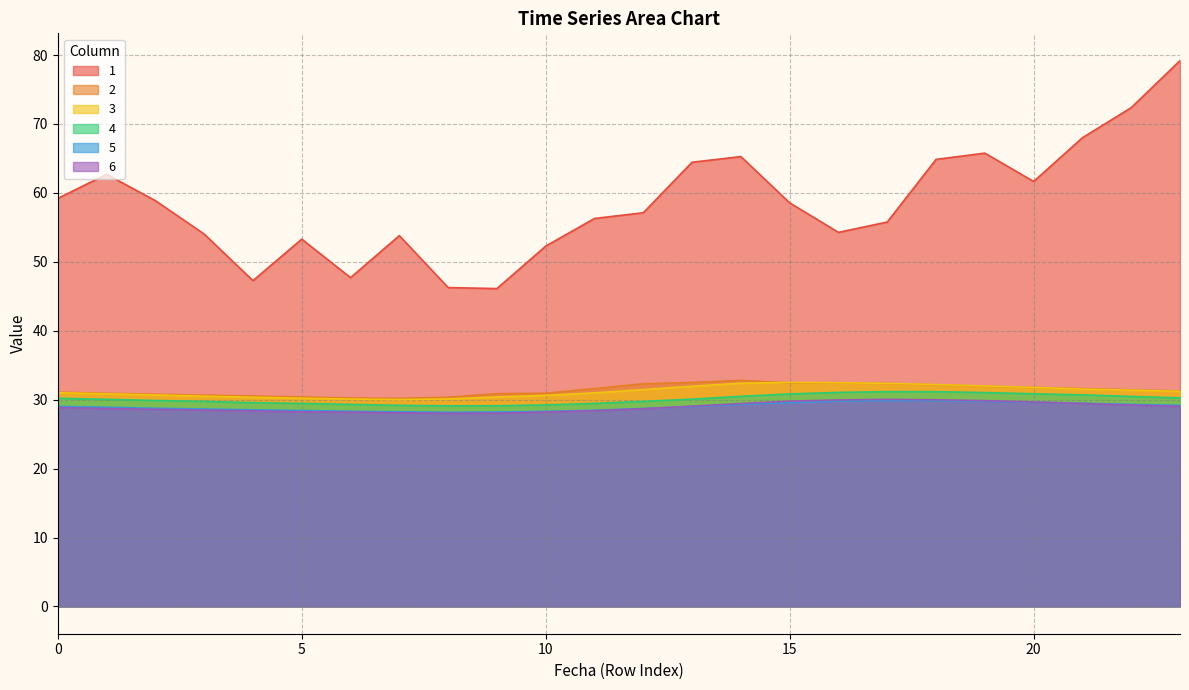

Which series has the largest total across all categories?

1